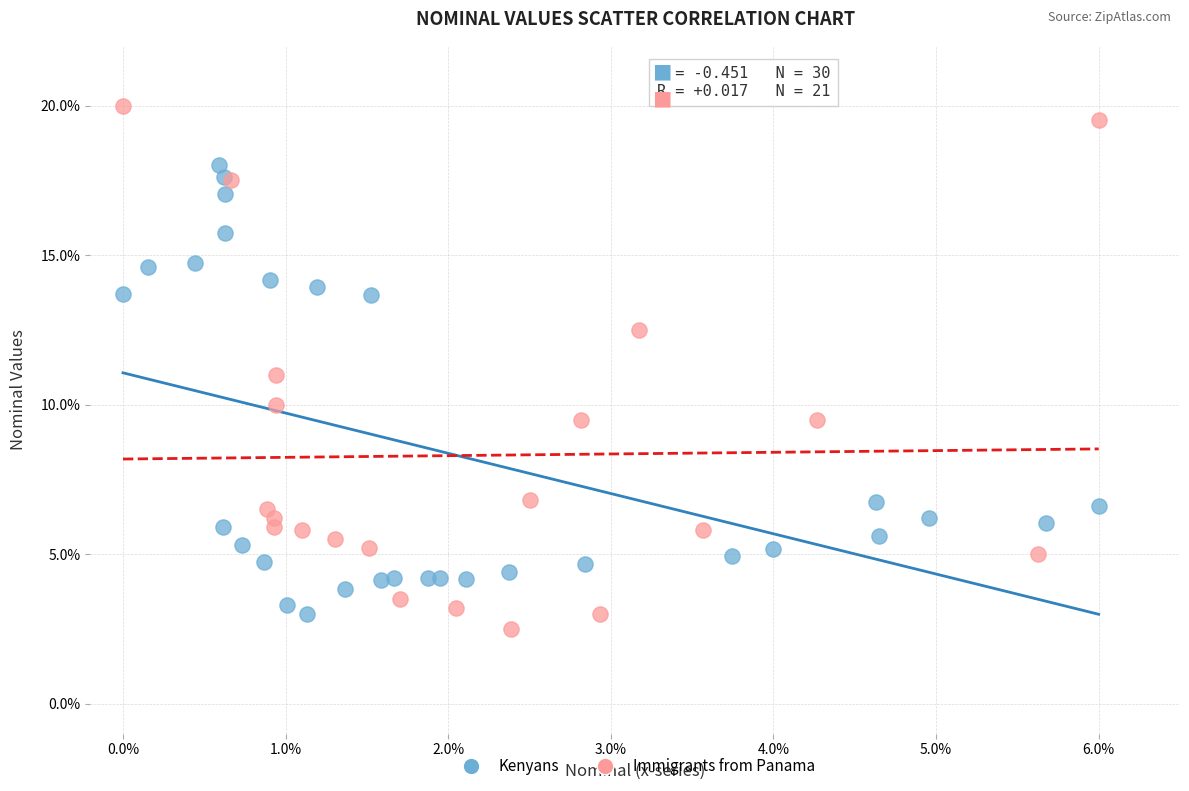

Which series contains the highest Y value?

Immigrants from Panama